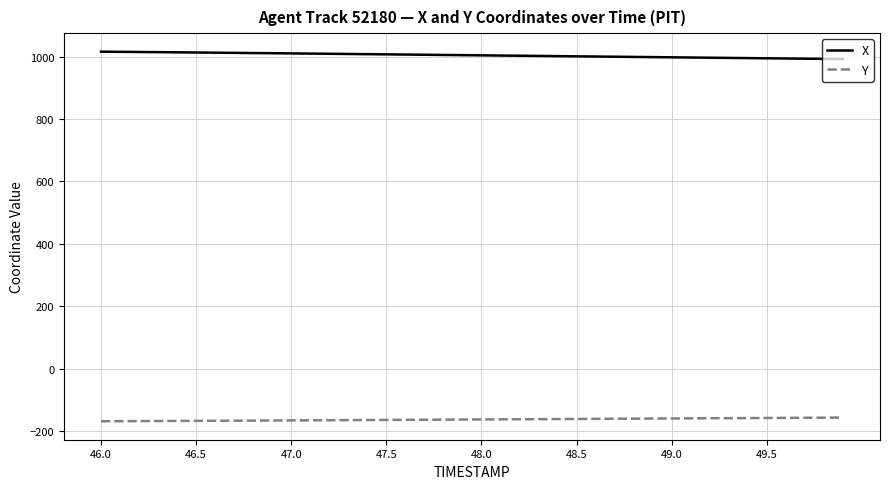

What is the highest value of the Y series?

-156.0